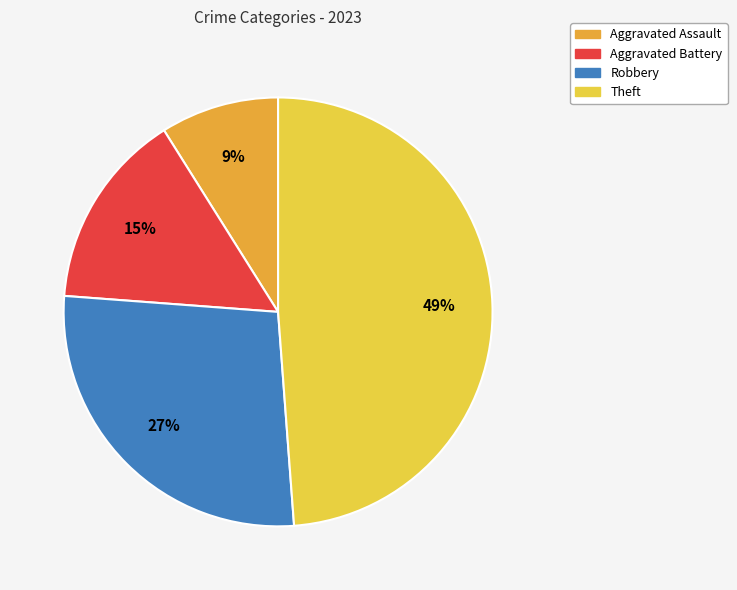

Combined, do Theft and Aggravated Battery account for over 50%?

Yes